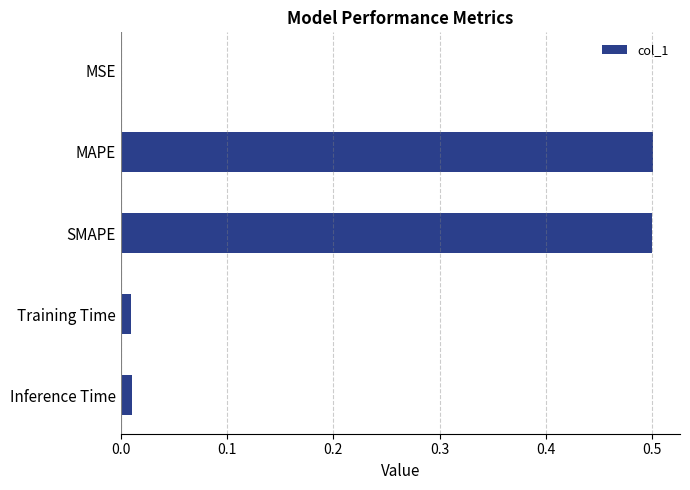

What is the sum of all values?

1.0